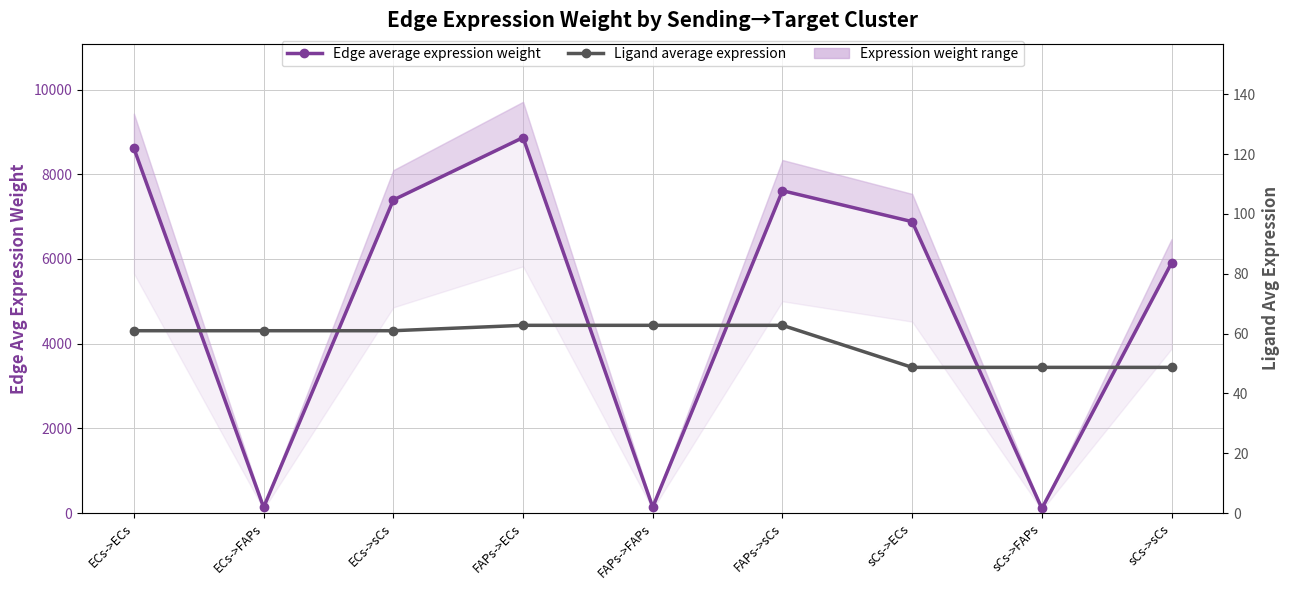

True or false: Edge average expression weight and Ligand average expression intersect in this chart.

False